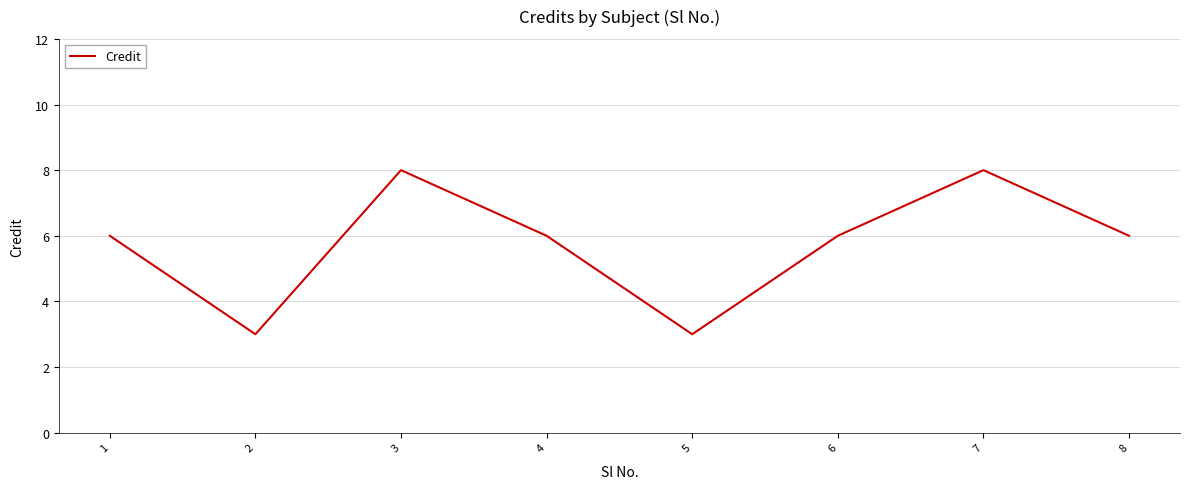

The chart shows a value of 8 at 4. True or false?

False